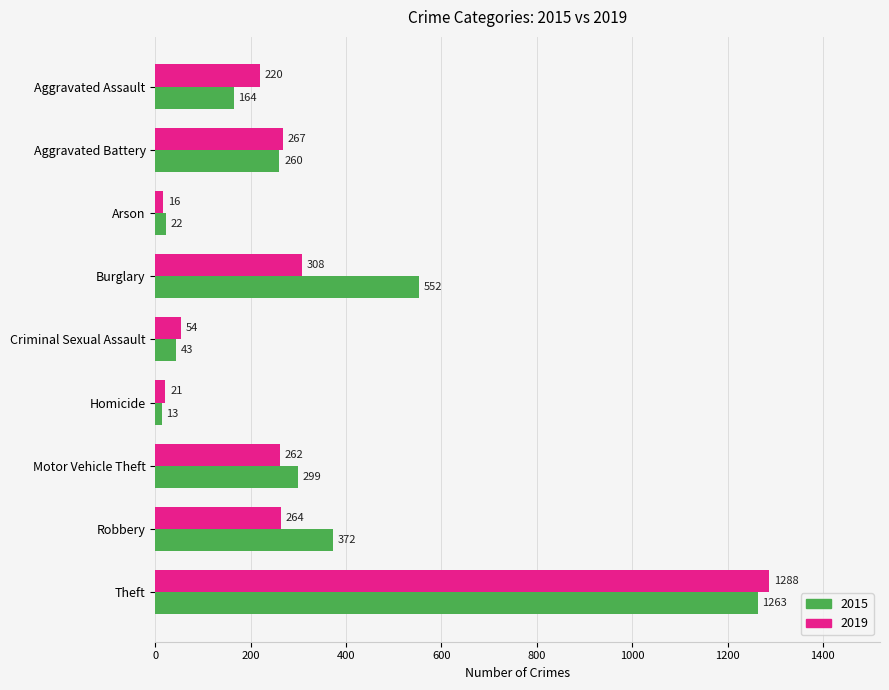

True or false: 2019 has a value of 54 at Criminal Sexual Assault.

True